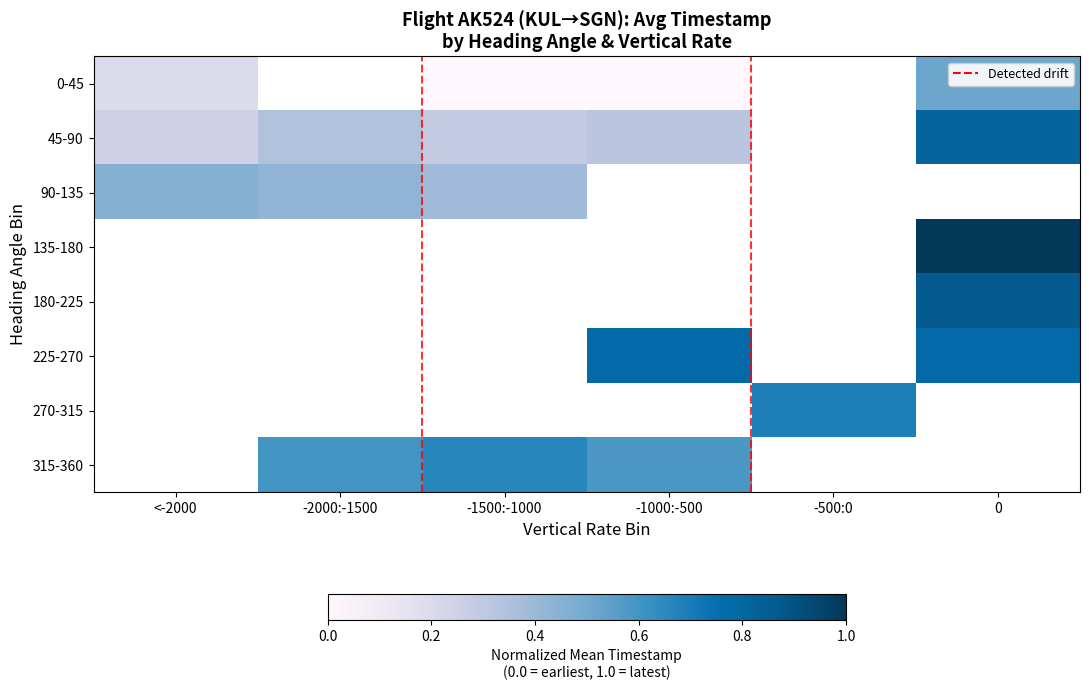

Is the value of 135-180 at -1000:-500 greater than the value of 0-45 at 0?

No